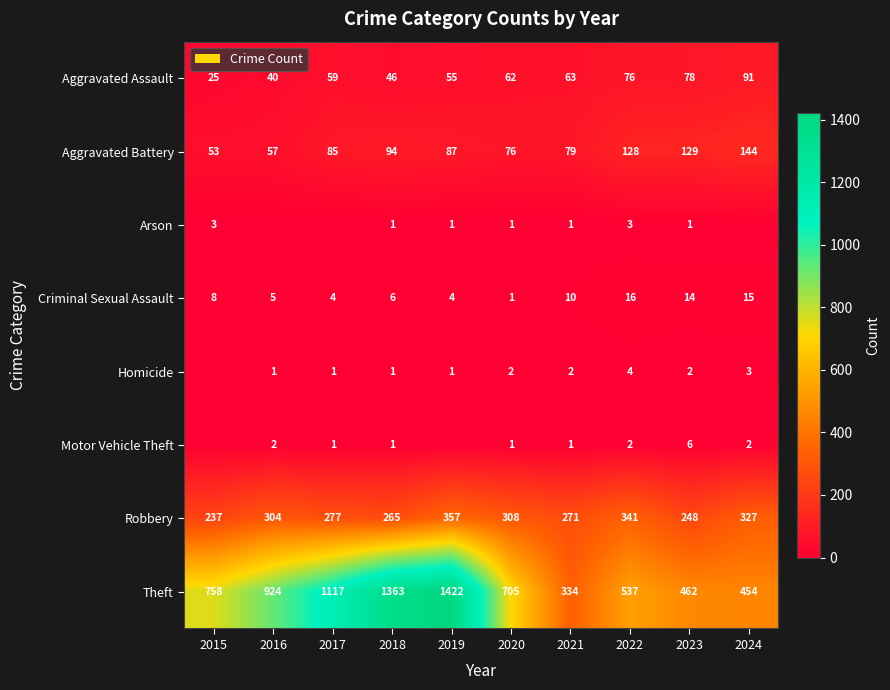

What is the sum of the Robbery values at 2020 and 2015?

545